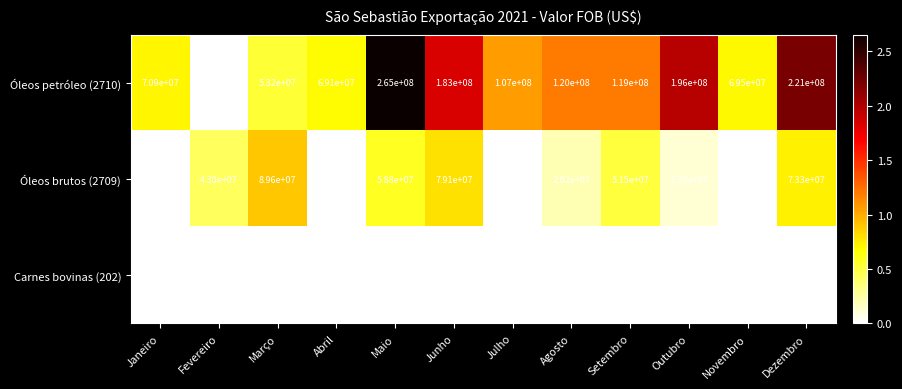

At which label is Carnes bovinas (202) closest to 7703?

Fevereiro